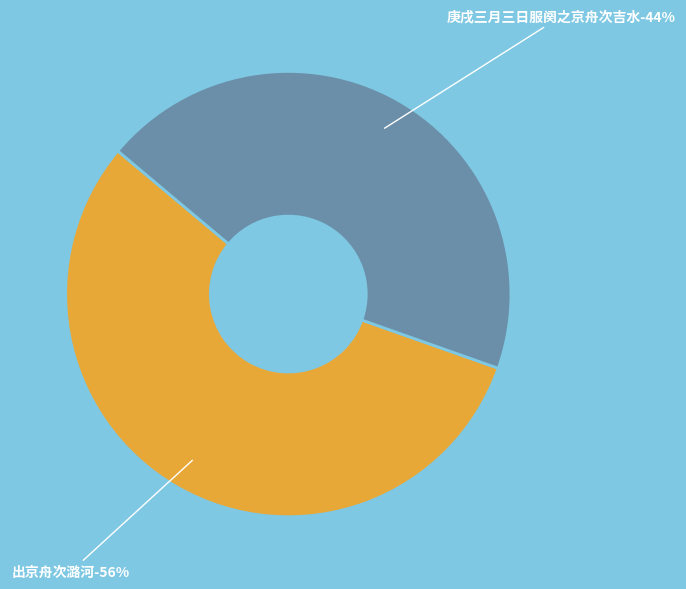

How many slices are in this pie chart?

2